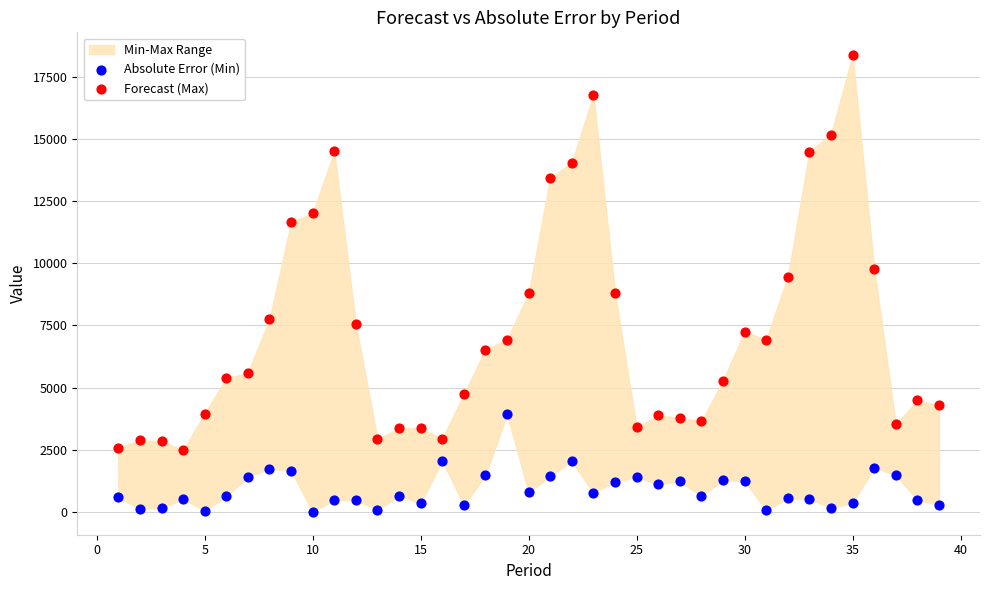

Which series has the widest spread of Y values?

Forecast (Max)